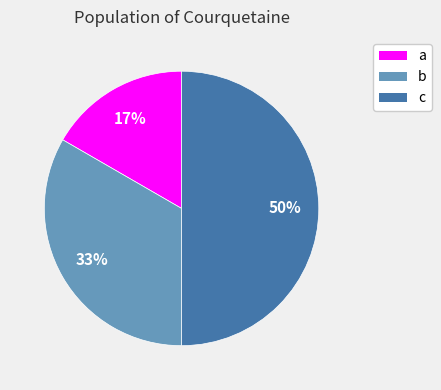

Count the number of slices in the pie.

3